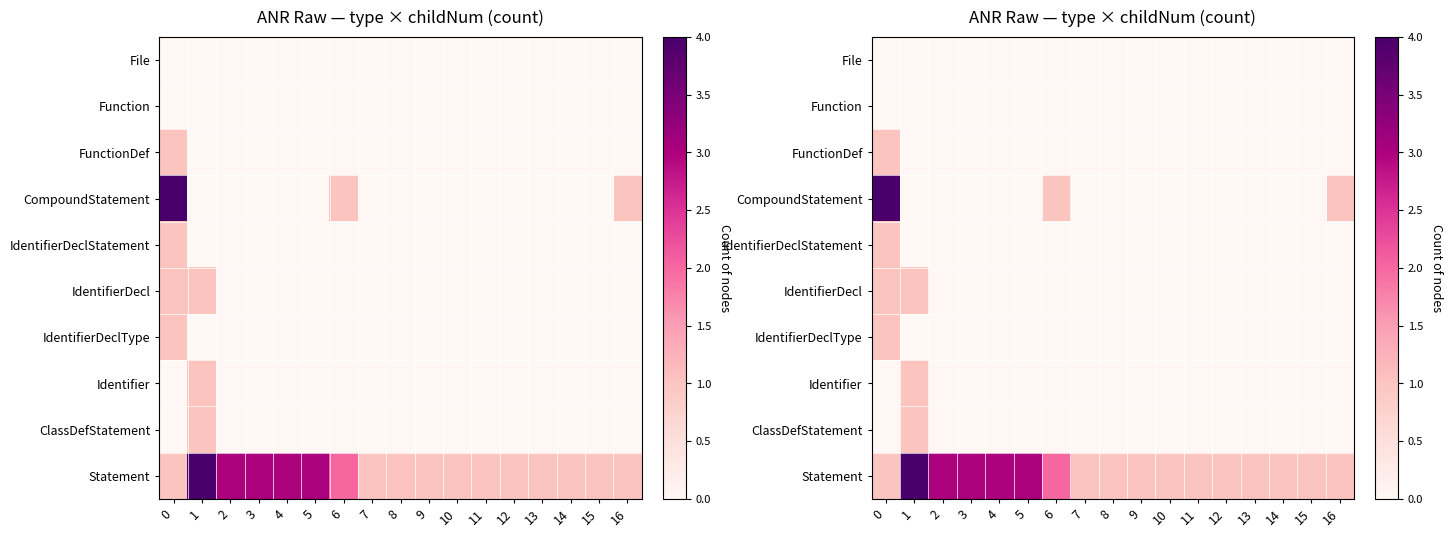

List the series in order of their peak value, highest first.

CompoundStatement, Statement, FunctionDef, IdentifierDeclStatement, IdentifierDecl, IdentifierDeclType, Identifier, ClassDefStatement, File, Function